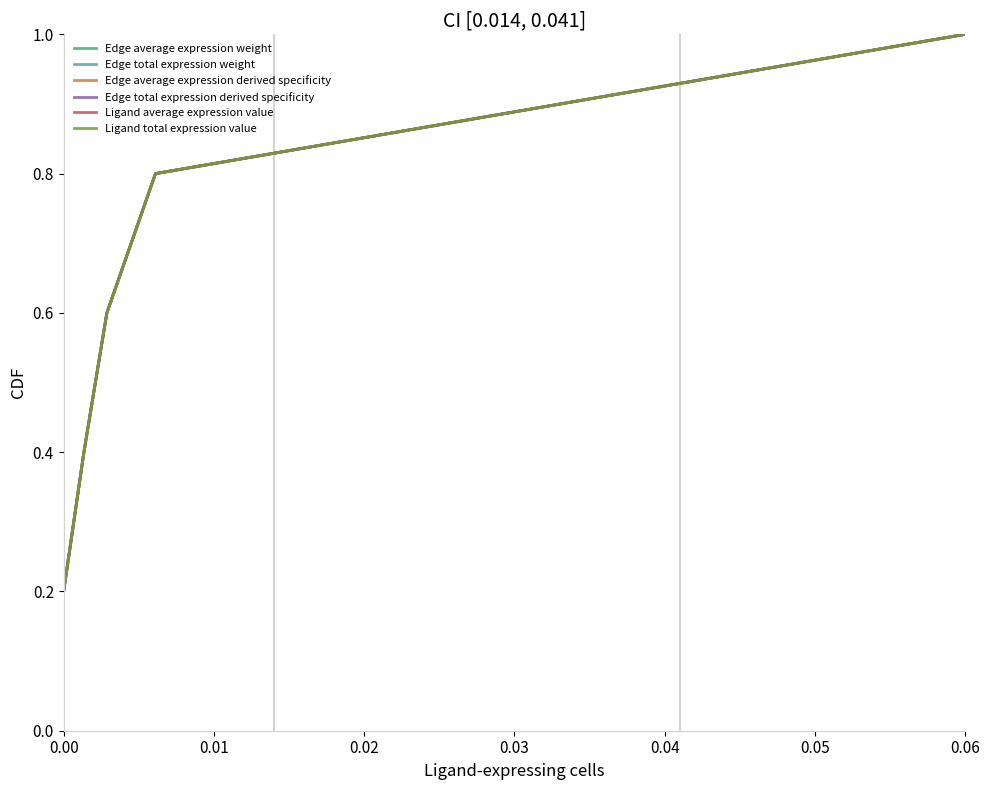

Does the chart display data point markers on the line(s)?

No